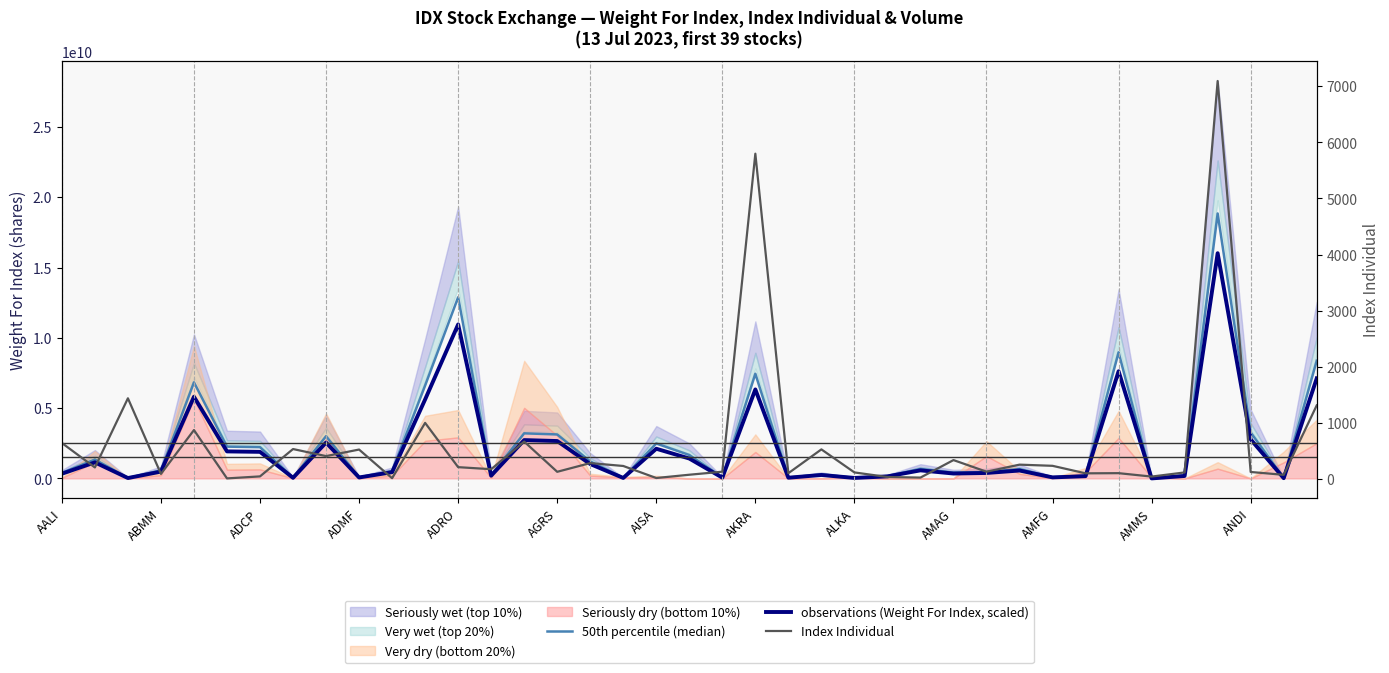

What is the difference between the maximum and second lowest values in the observations (Weight For Index, scaled) series?

15998999328.4